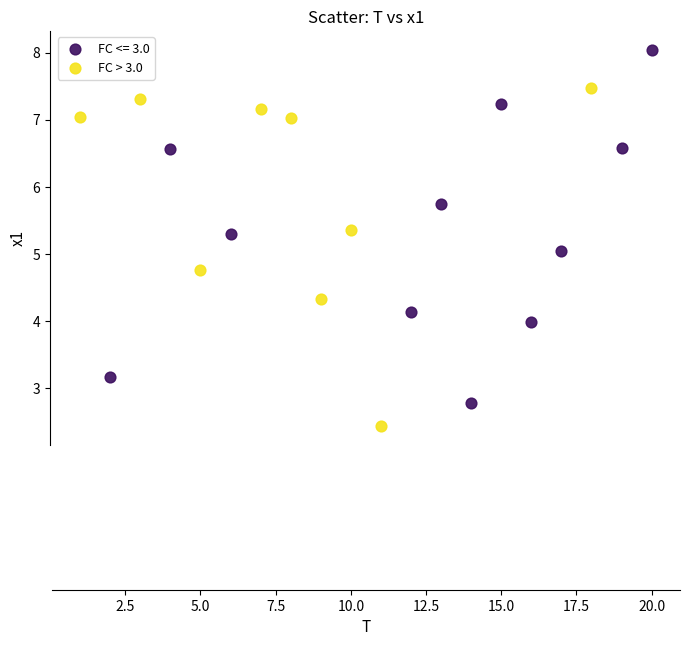

Which series contains the lowest Y value?

FC > 3.0